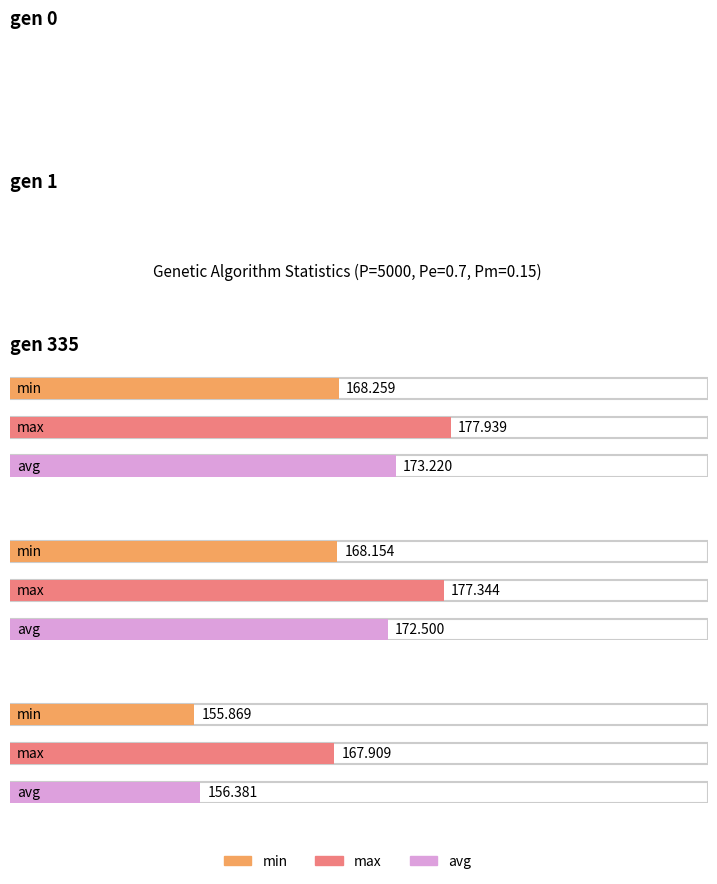

What is the total value across all series at gen 0?

519.4